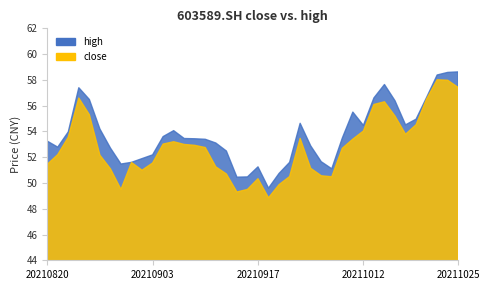

Rank the series by their maximum value, from highest to lowest.

high, close